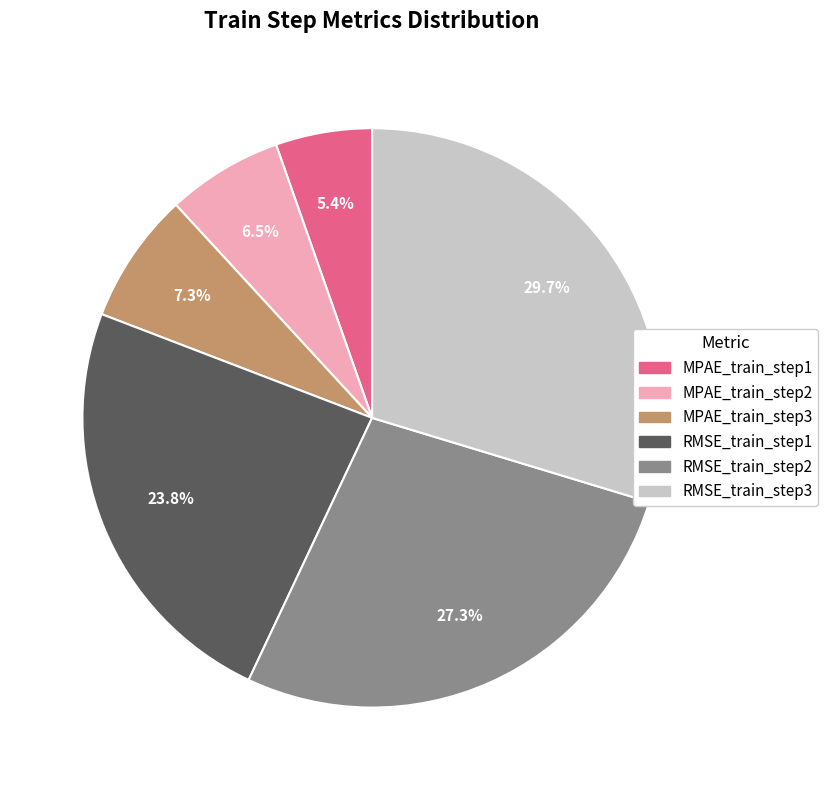

Does any single category account for the majority?

No